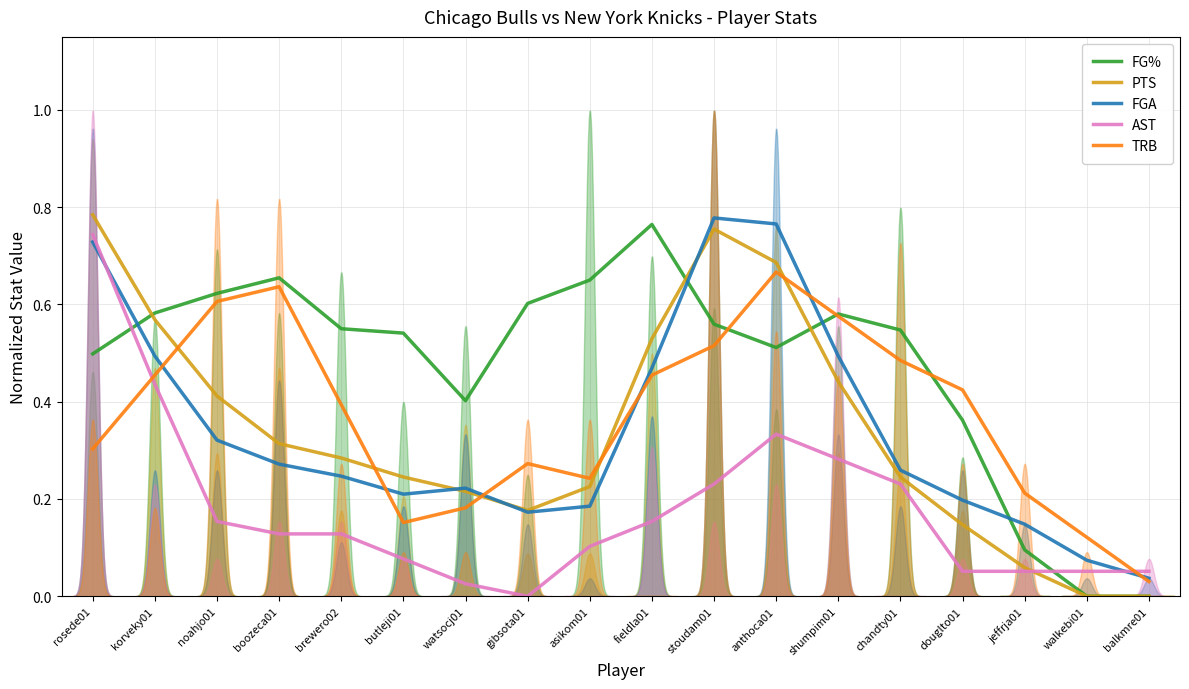

What position from the left is watsocj01?

7